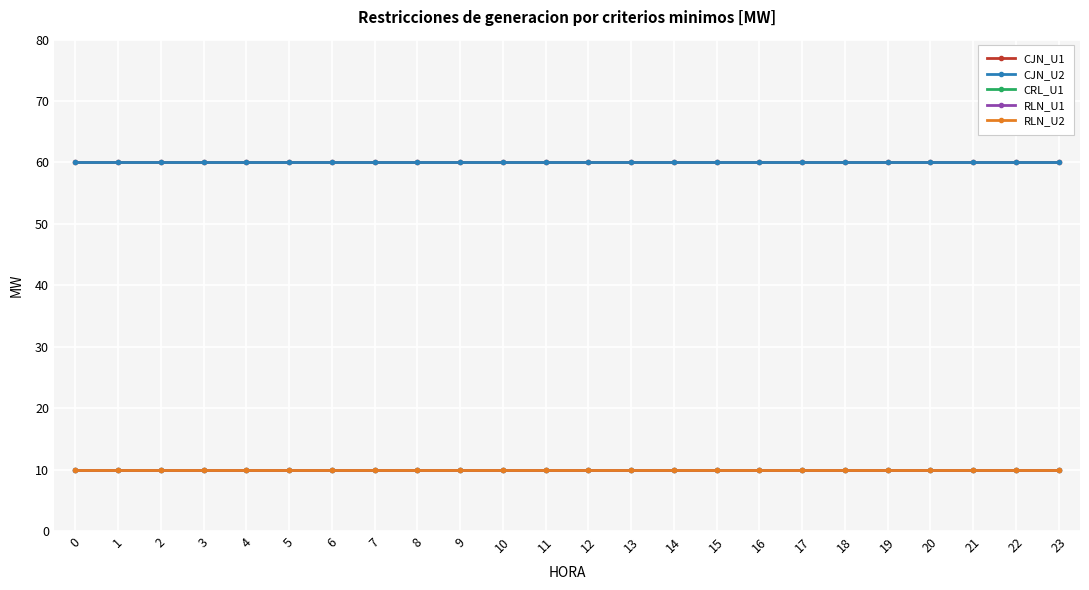

Does the chart have visible grid lines?

Yes